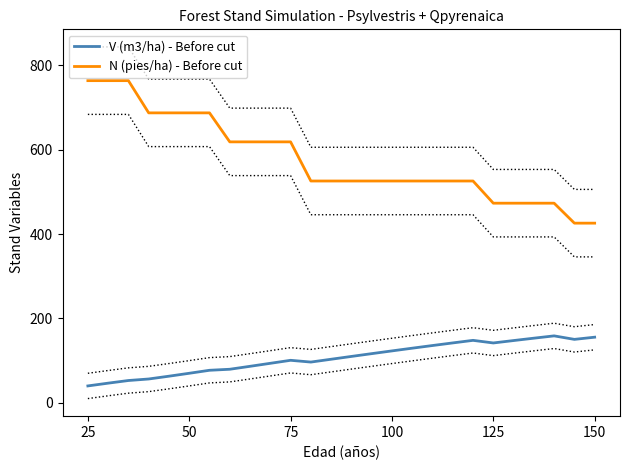

Count the number of categories in the chart.

26